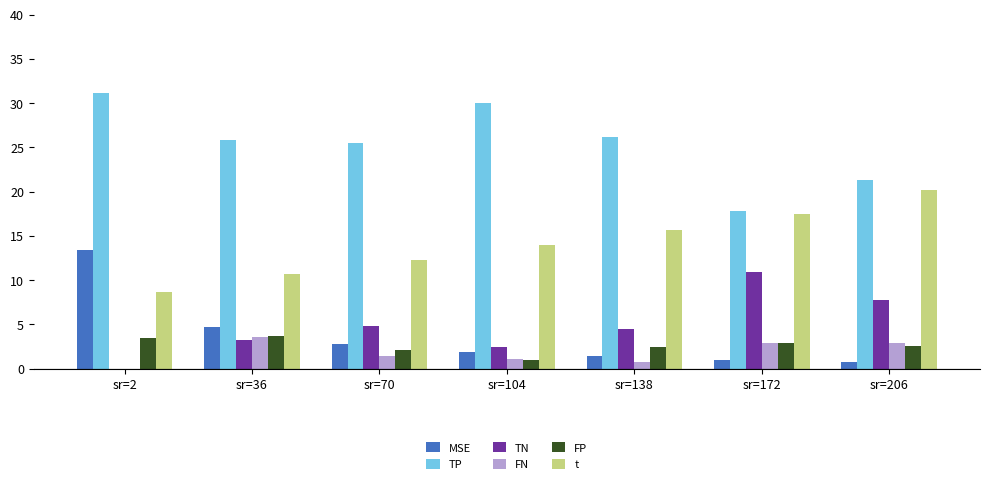

The value of t at sr=172 is 17.5. True or false?

True